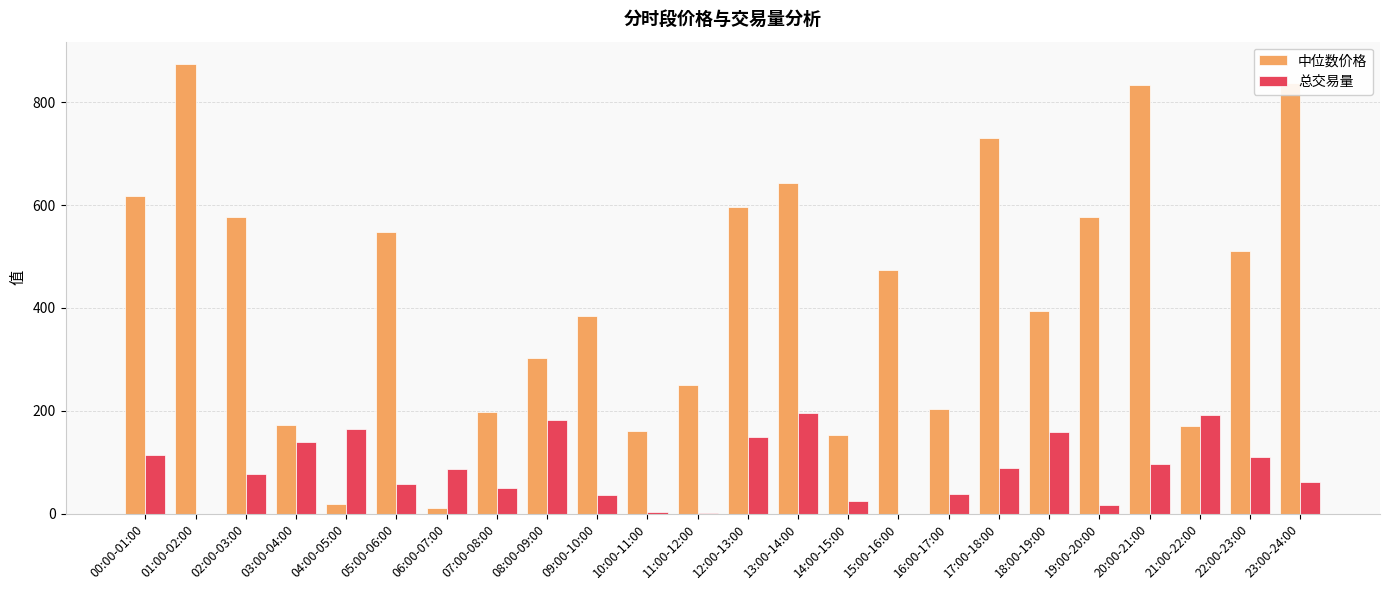

Is it true that 总交易量 equals 29.9 at 23:00-24:00?

False